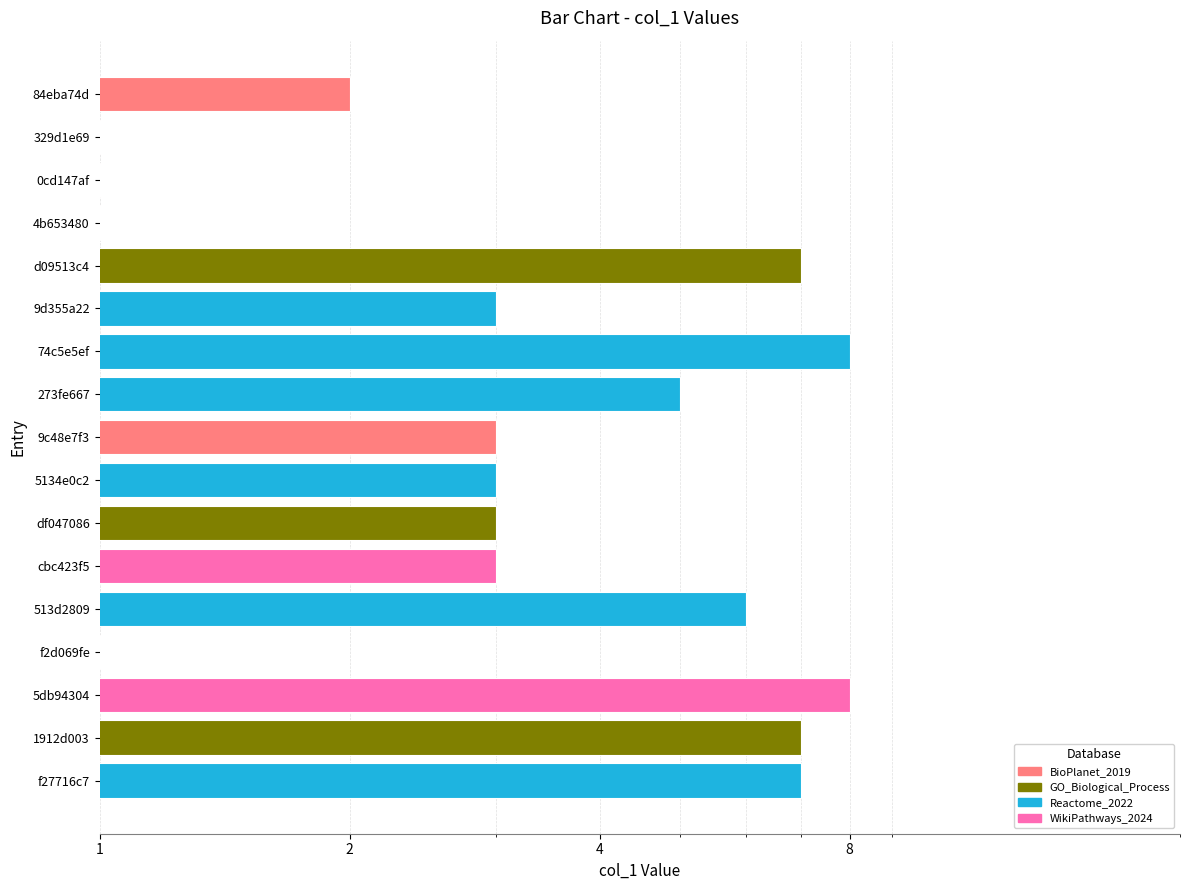

Where is the data nearest to the value 4?

9d355a22